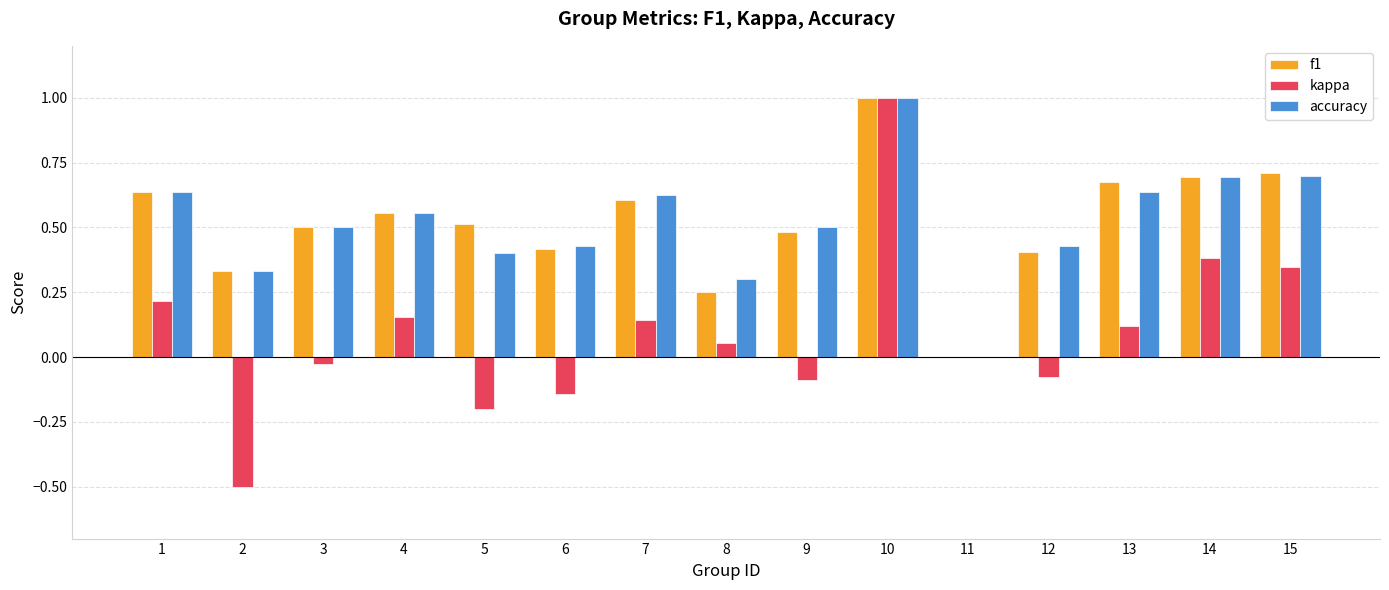

How many values in f1 are above zero?

14